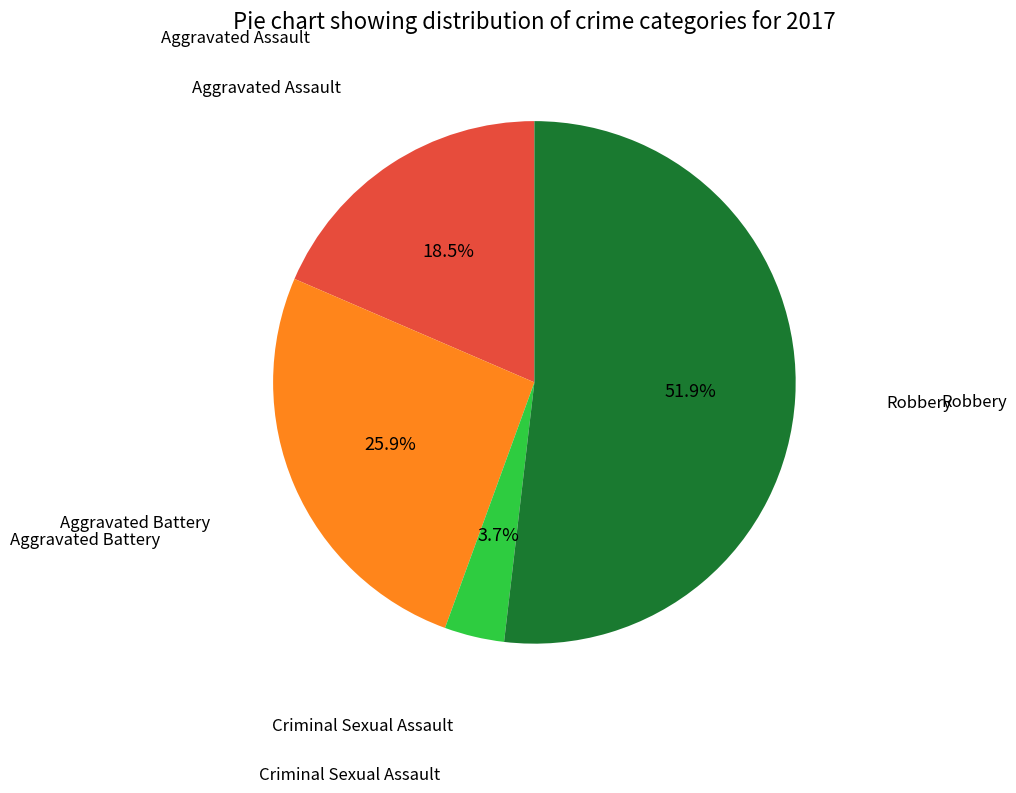

Is there any slice that represents more than half of the pie?

Yes